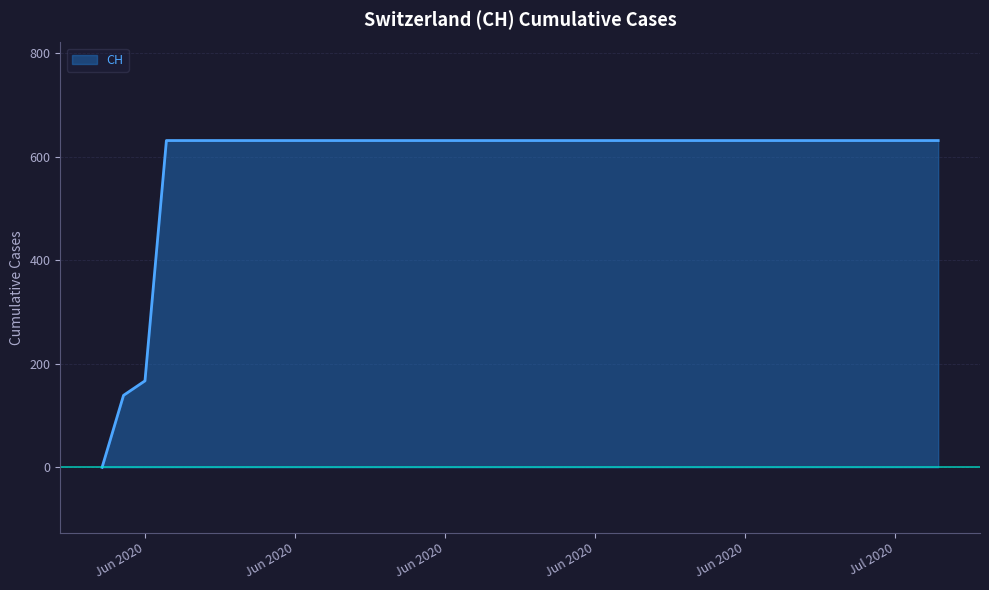

What is the difference between the maximum and minimum values?

631